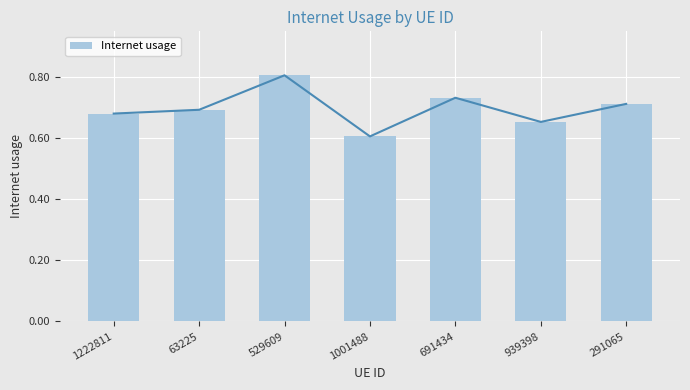

What is the value of the 4th bar from the left?

0.6